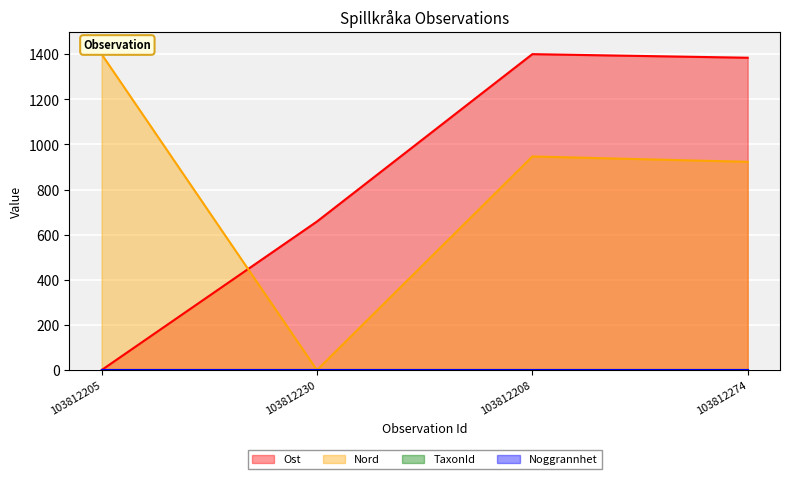

What is the total value across all series at 103812274?

2306.9